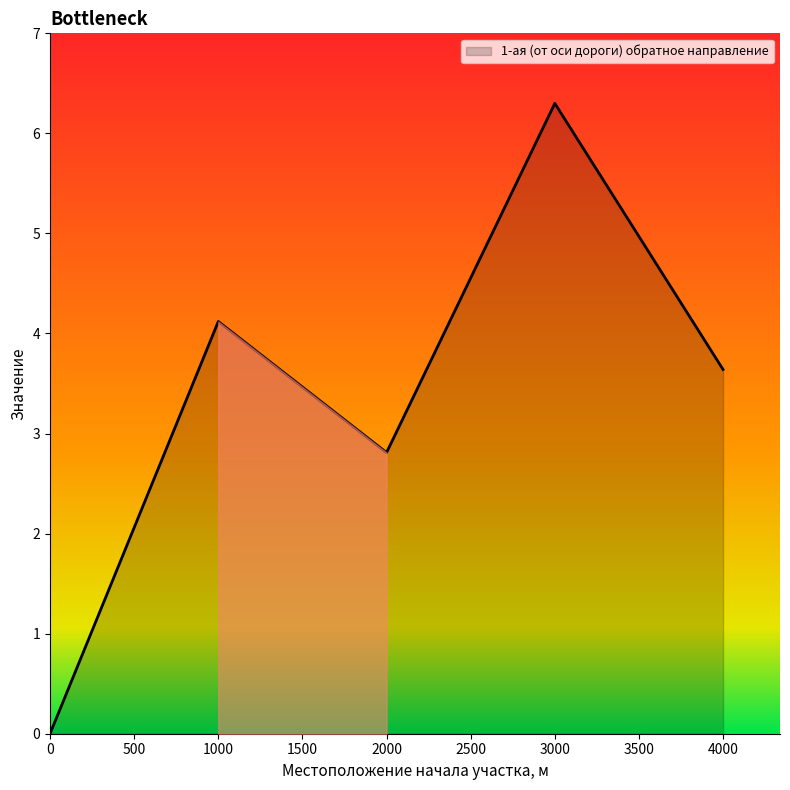

Reading right to left, transcribe all the data shown in this chart.

4000=3.6	3000=6.3	2000=2.8	1000=4.1	0=0.0